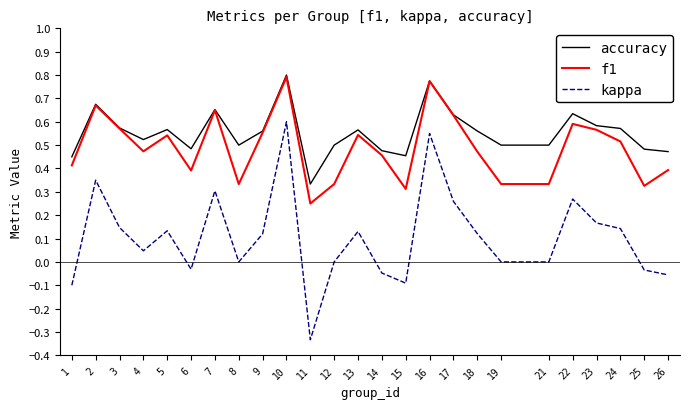

What are all the series names shown in the legend?

accuracy, f1, kappa